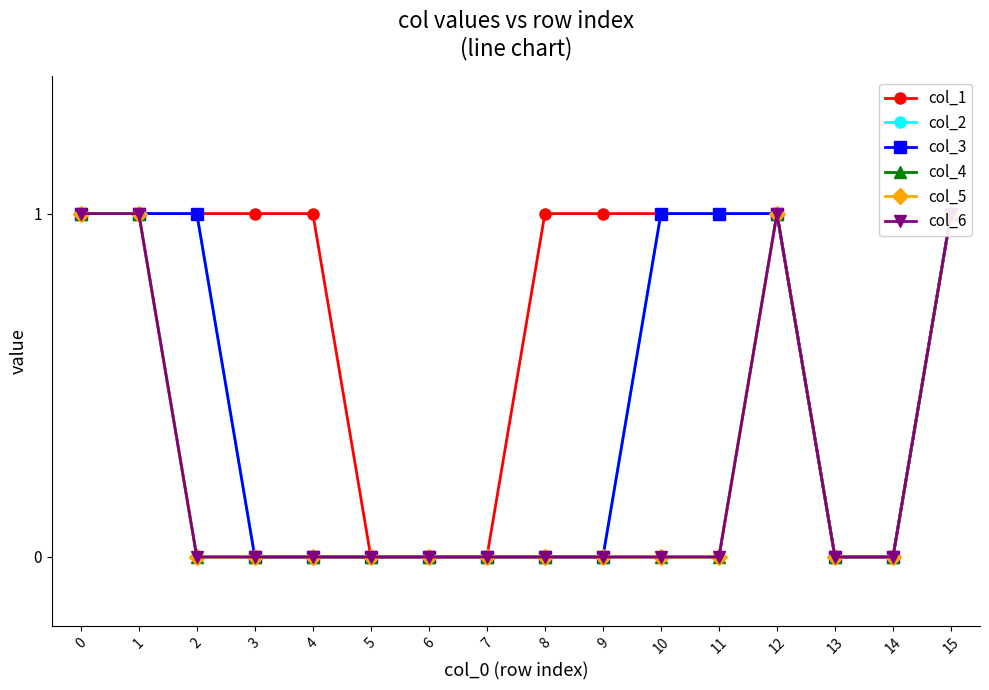

How many lines are shown in the chart?

6